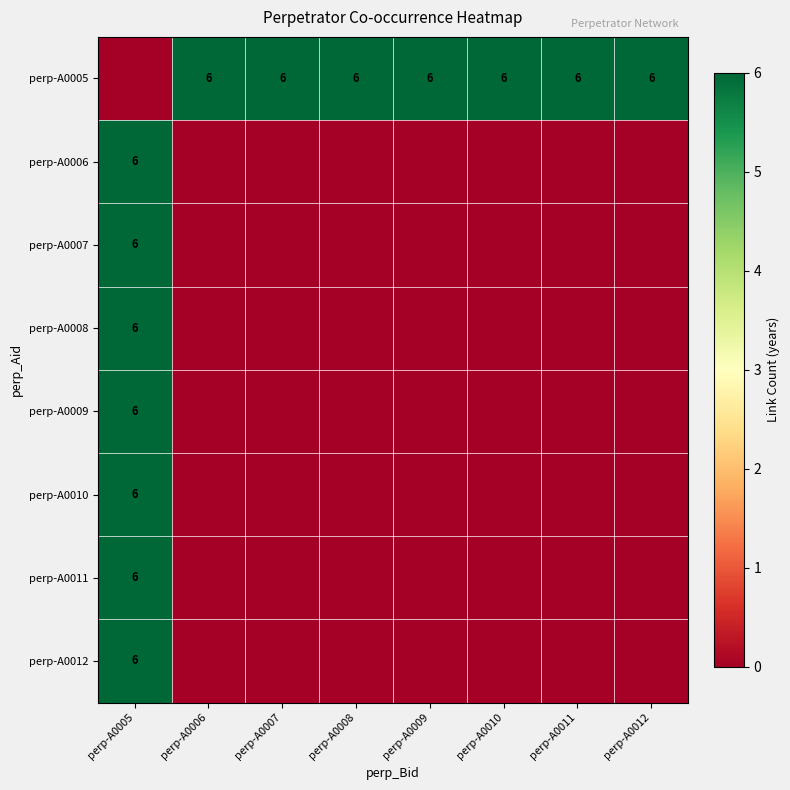

Which series has the largest range (max minus min)?

perp-A0005